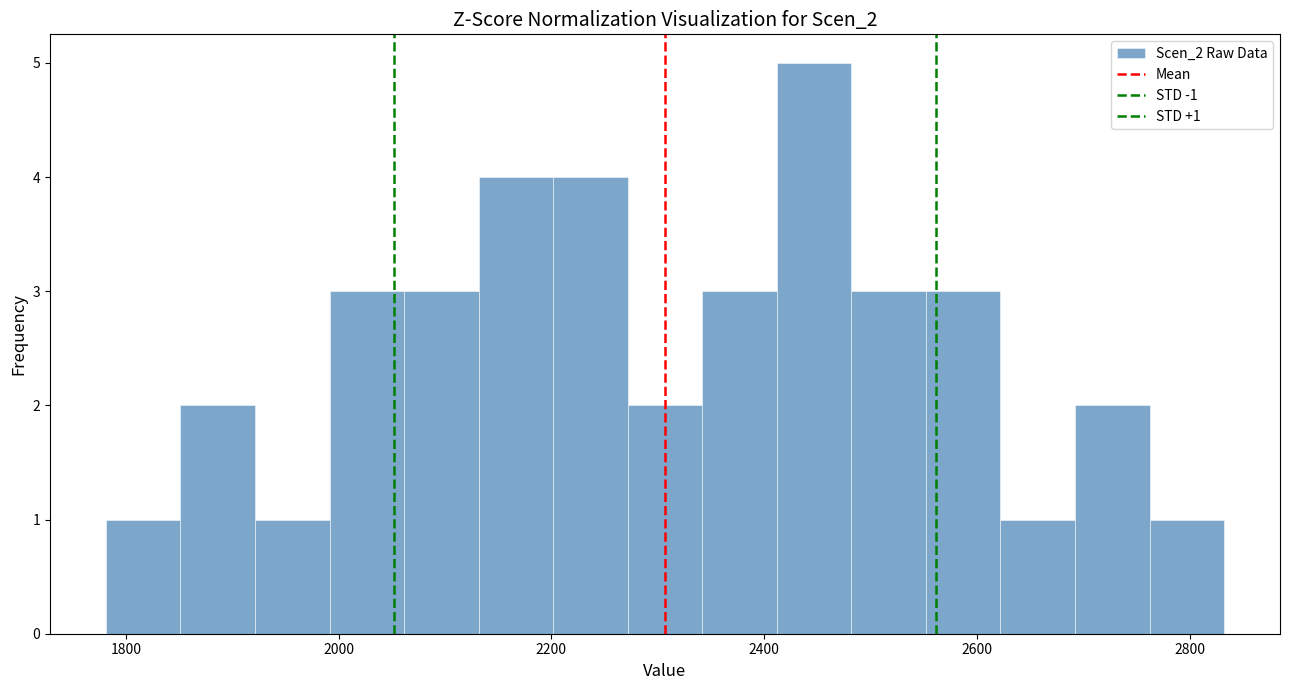

Read against the x-axis, roughly where is the centre of the tallest bar?

2440